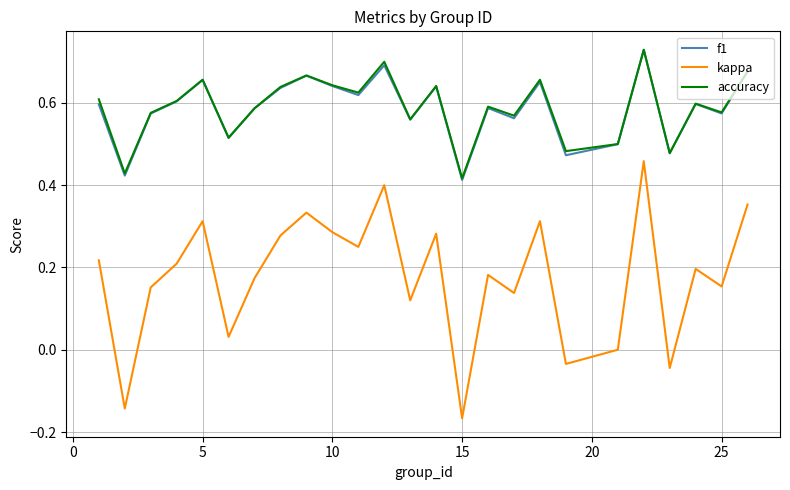

True or false: f1 has more than 2 points higher than both neighbors.

True